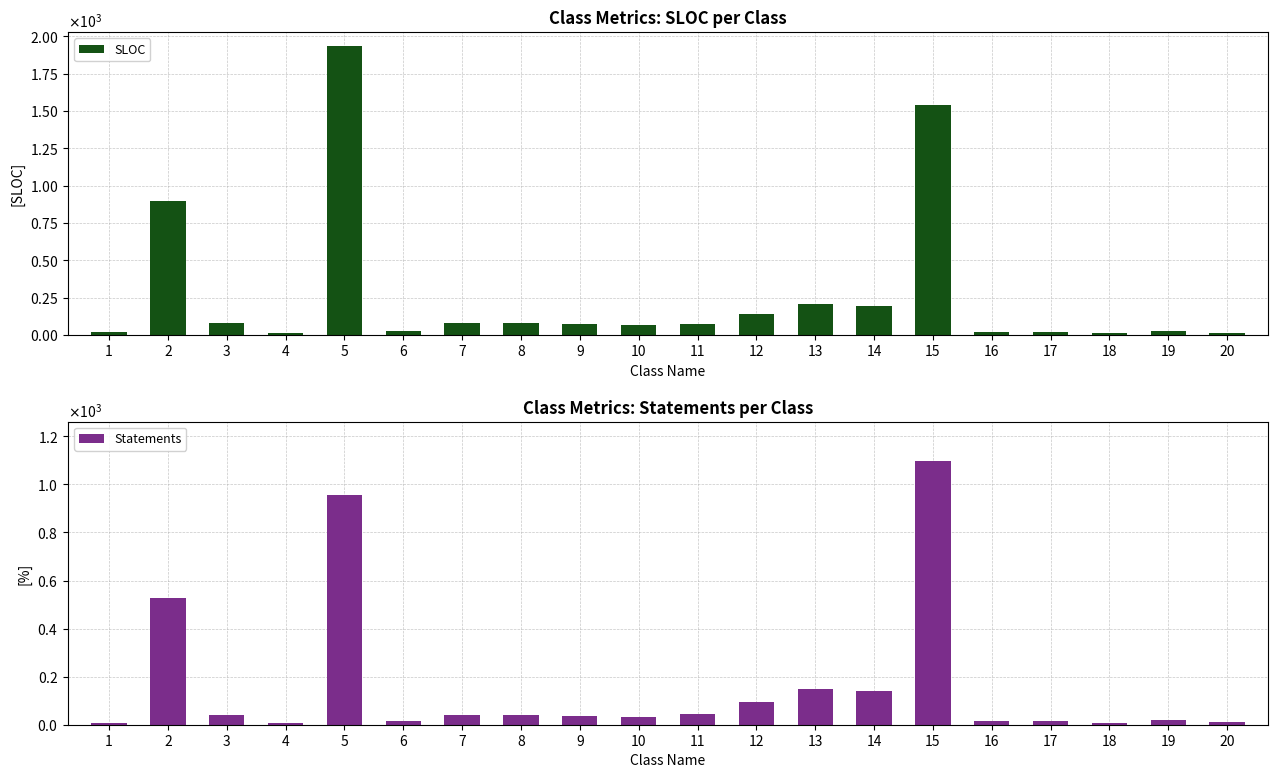

The SLOC series shows 1932 at 5. True or false?

True